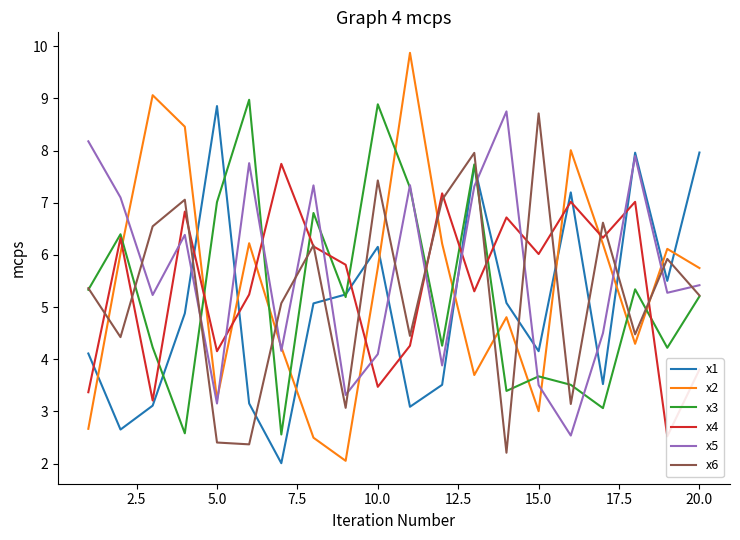

Which series has the widest spread of values?

x2